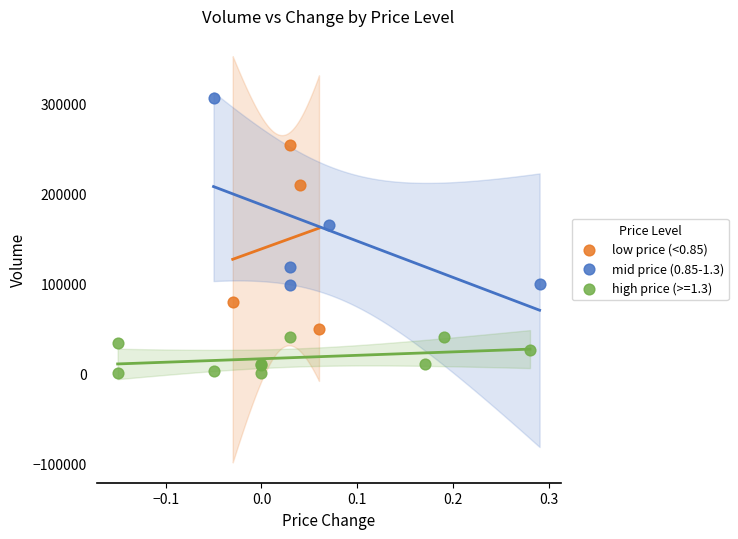

Which series reaches the maximum Y coordinate?

mid price (0.85-1.3)